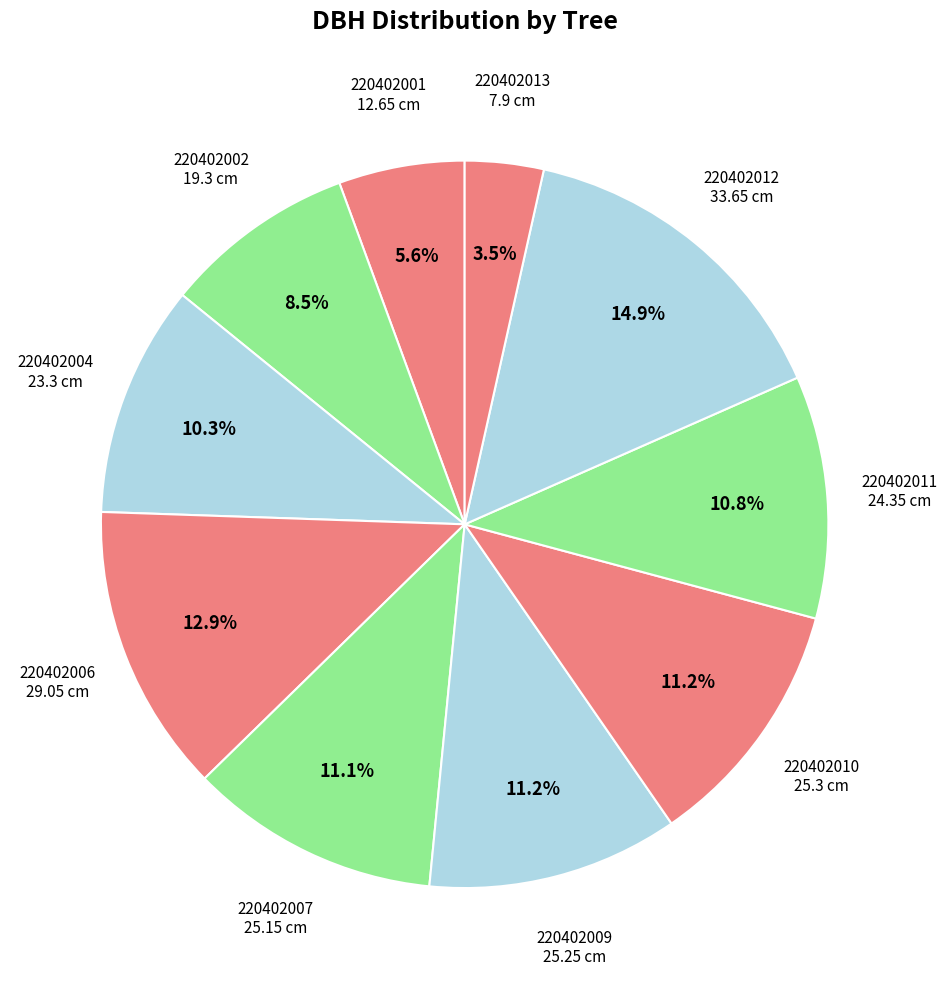

The 220402006 slice represents 13% of the pie. True or false?

True